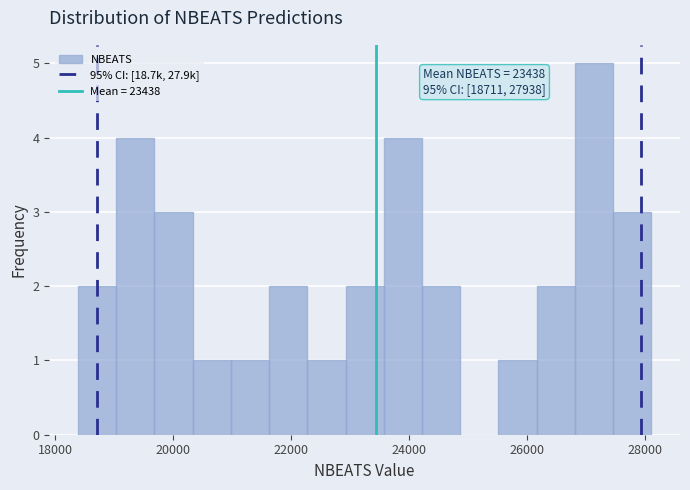

Around what value on the x-axis is the tallest bar? Give the approximate position of its centre, as read against the axis.

27200